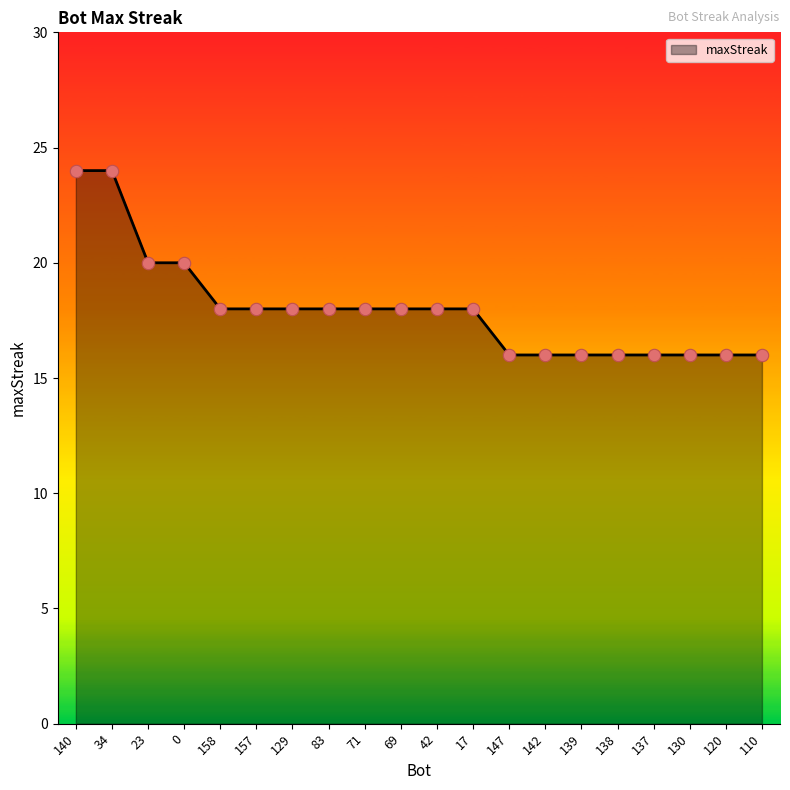

Approximately how many times larger is the value at 110 compared to 147?

1.0